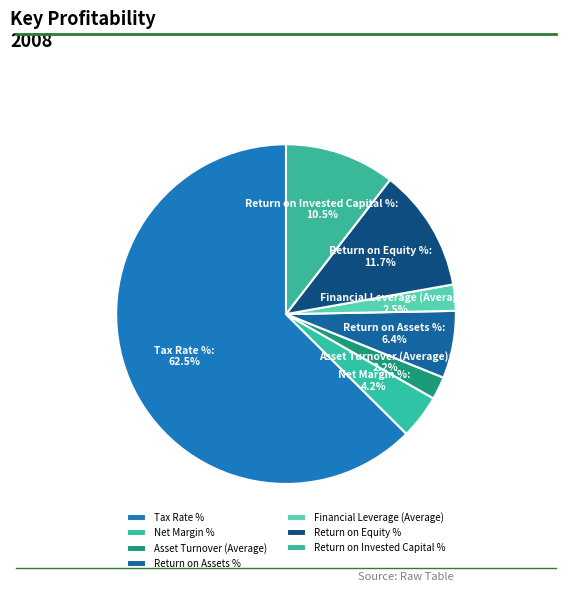

What is the ratio of the value at Net Margin % to the value at Asset Turnover (Average)?

1.9